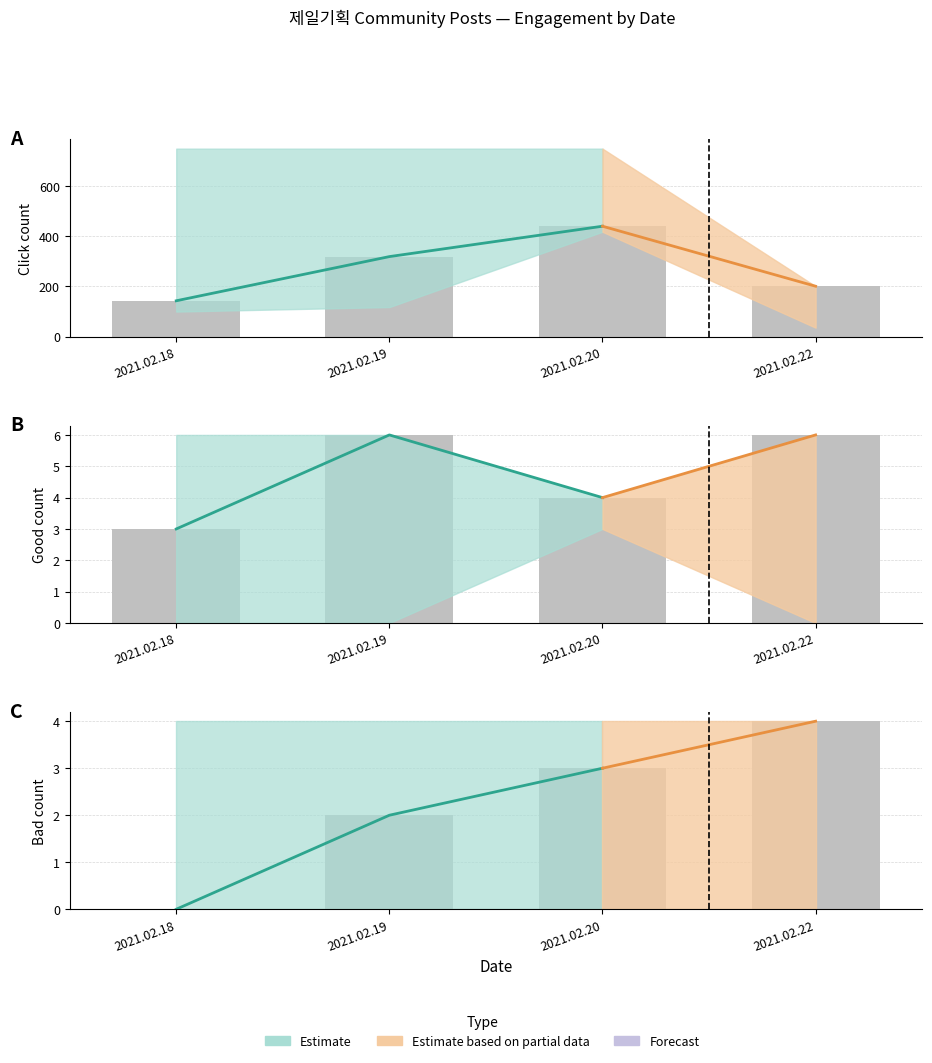

What is the sum of the good values at 2021.02.18 and 2021.02.20?

7